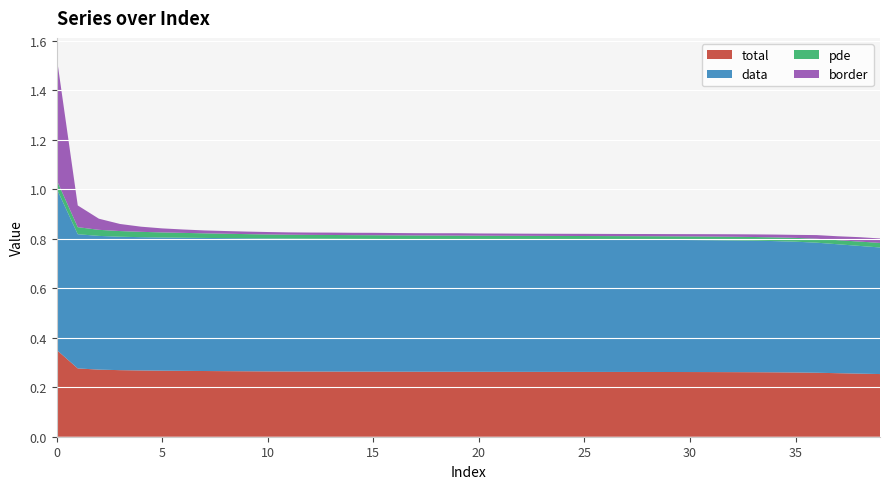

Reading left to right, what are all the values shown in this chart?

total: 0=0.4	1=0.3	2=0.3	3=0.3	4=0.3	5=0.3	6=0.3	7=0.3	8=0.3	9=0.3	10=0.3	11=0.3	12=0.3	13=0.3	14=0.3	15=0.3	16=0.3	17=0.3	18=0.3	19=0.3	20=0.3	21=0.3	22=0.3	23=0.3	24=0.3	25=0.3	26=0.3	27=0.3	28=0.3	29=0.3	30=0.3	31=0.3	32=0.3	33=0.3	34=0.3	35=0.3	36=0.3	37=0.3	38=0.3	39=0.3
data: 0=0.7	1=0.5	2=0.5	3=0.5	4=0.5	5=0.5	6=0.5	7=0.5	8=0.5	9=0.5	10=0.5	11=0.5	12=0.5	13=0.5	14=0.5	15=0.5	16=0.5	17=0.5	18=0.5	19=0.5	20=0.5	21=0.5	22=0.5	23=0.5	24=0.5	25=0.5	26=0.5	27=0.5	28=0.5	29=0.5	30=0.5	31=0.5	32=0.5	33=0.5	34=0.5	35=0.5	36=0.5	37=0.5	38=0.5	39=0.5
pde: 0=0.0	1=0.0	2=0.0	3=0.0	4=0.0	5=0.0	6=0.0	7=0.0	8=0.0	9=0.0	10=0.0	11=0.0	12=0.0	13=0.0	14=0.0	15=0.0	16=0.0	17=0.0	18=0.0	19=0.0	20=0.0	21=0.0	22=0.0	23=0.0	24=0.0	25=0.0	26=0.0	27=0.0	28=0.0	29=0.0	30=0.0	31=0.0	32=0.0	33=0.0	34=0.0	35=0.0	36=0.0	37=0.0	38=0.0	39=0.0
border: 0=0.5	1=0.1	2=0.0	3=0.0	4=0.0	5=0.0	6=0.0	7=0.0	8=0.0	9=0.0	10=0.0	11=0.0	12=0.0	13=0.0	14=0.0	15=0.0	16=0.0	17=0.0	18=0.0	19=0.0	20=0.0	21=0.0	22=0.0	23=0.0	24=0.0	25=0.0	26=0.0	27=0.0	28=0.0	29=0.0	30=0.0	31=0.0	32=0.0	33=0.0	34=0.0	35=0.0	36=0.0	37=0.0	38=0.0	39=0.0